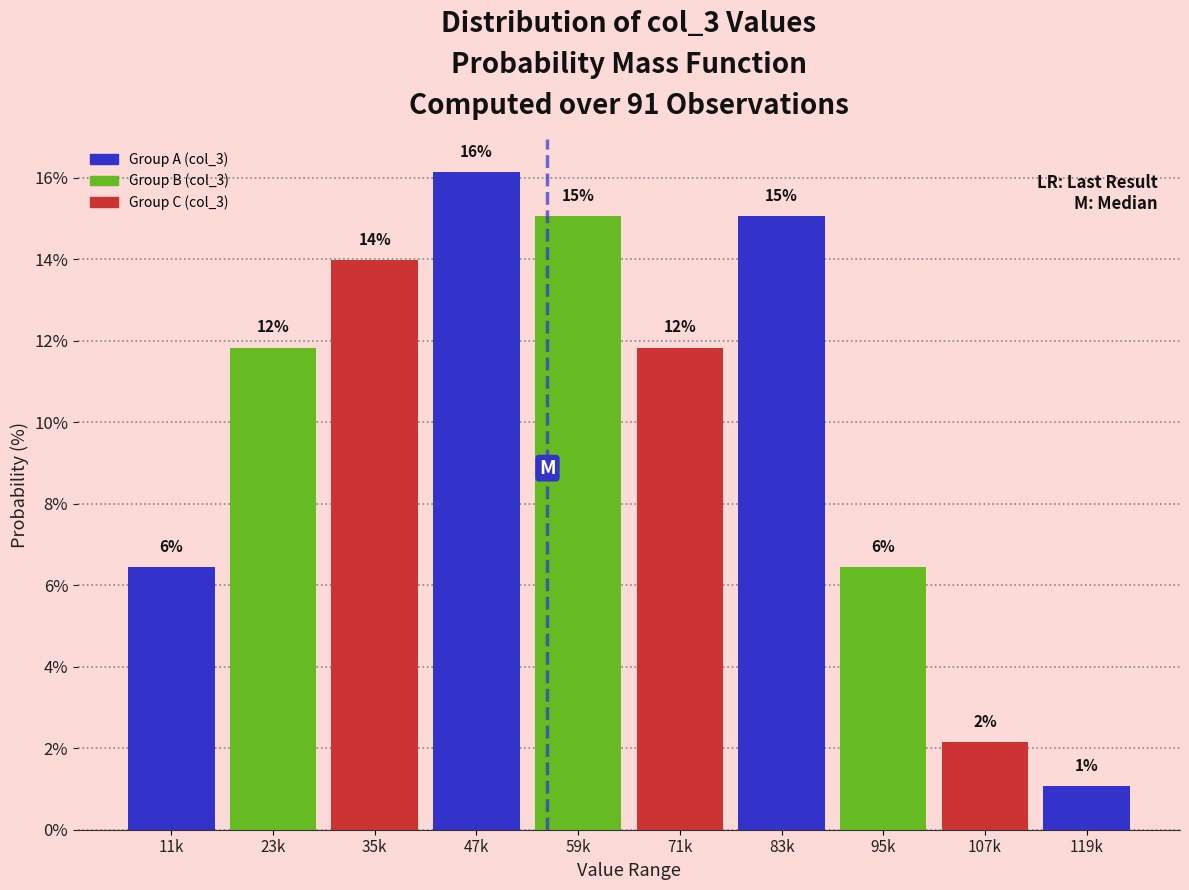

Does the chart contain any negative values?

No